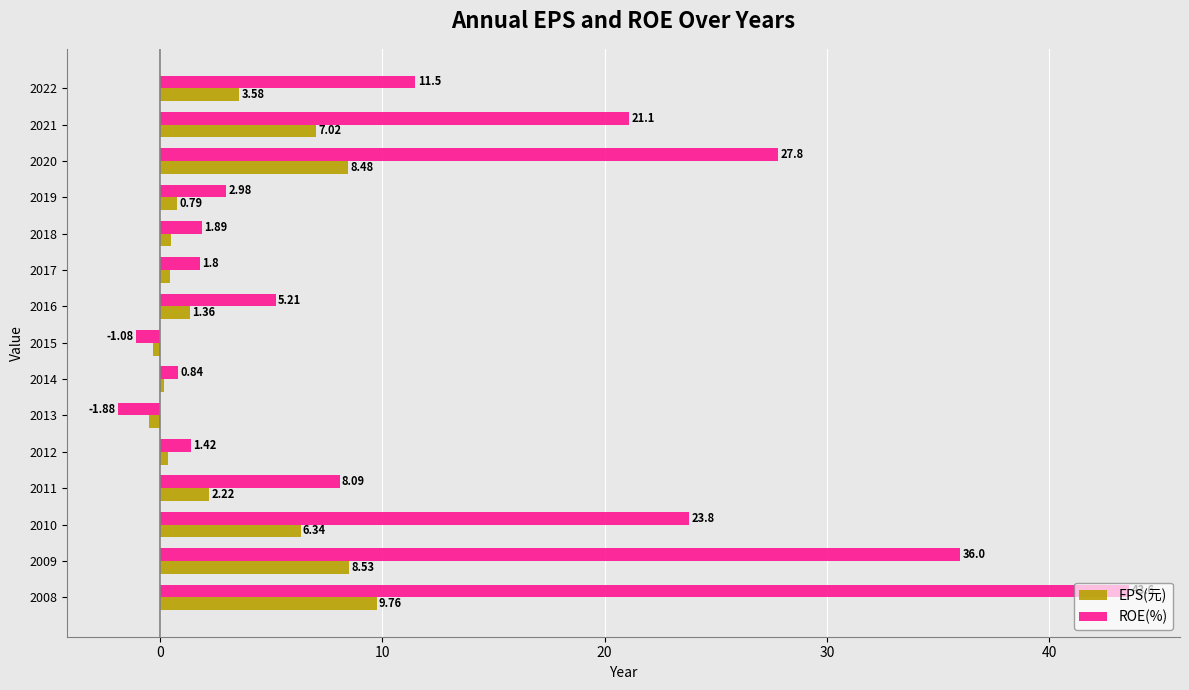

What is the average value of the EPS(元) series?

3.3